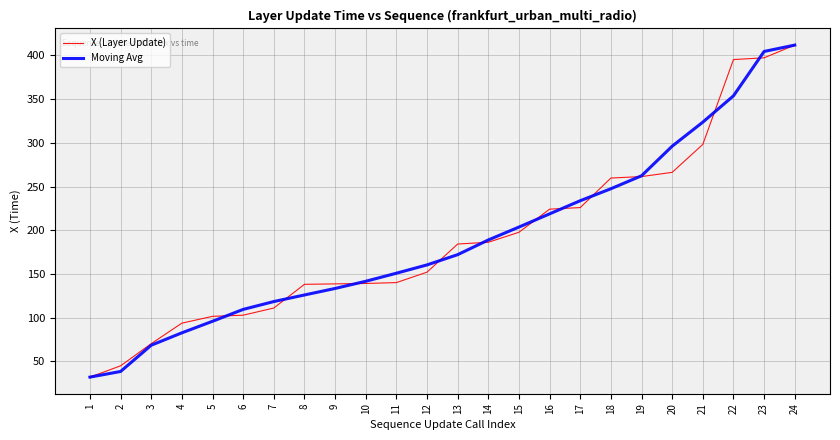

The value of Moving Avg at 20 is 296.3. True or false?

True